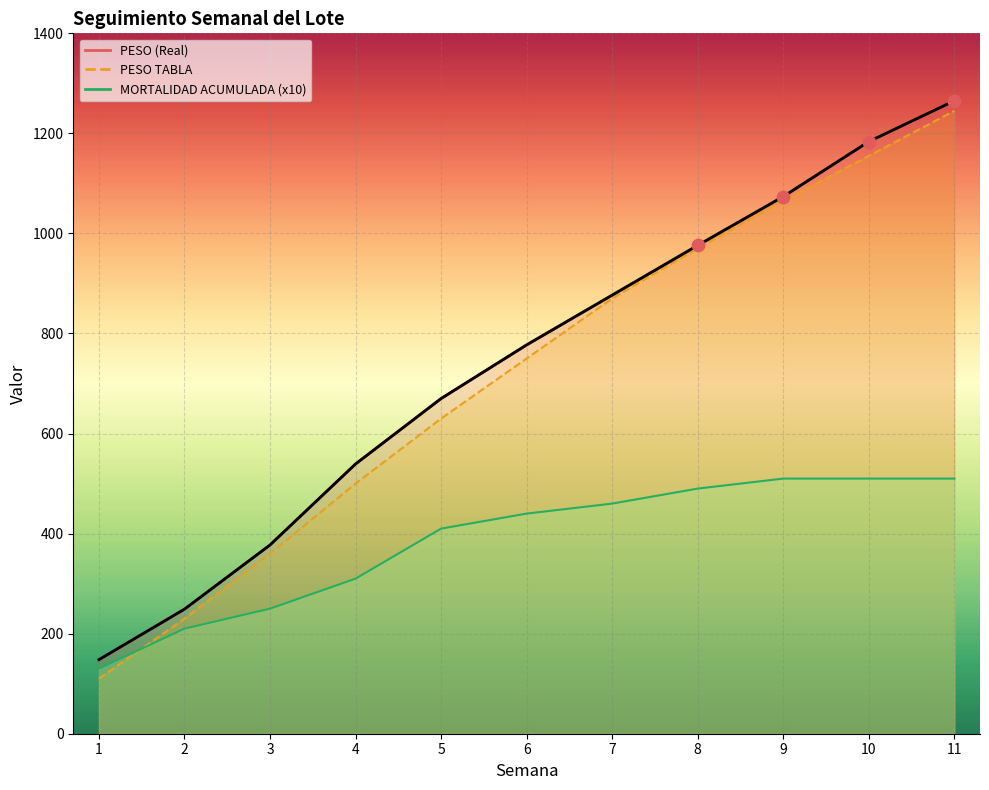

Is the value of PESO (Real) at 4 greater than the value of SALDO FIN SEMANA at 2?

Yes